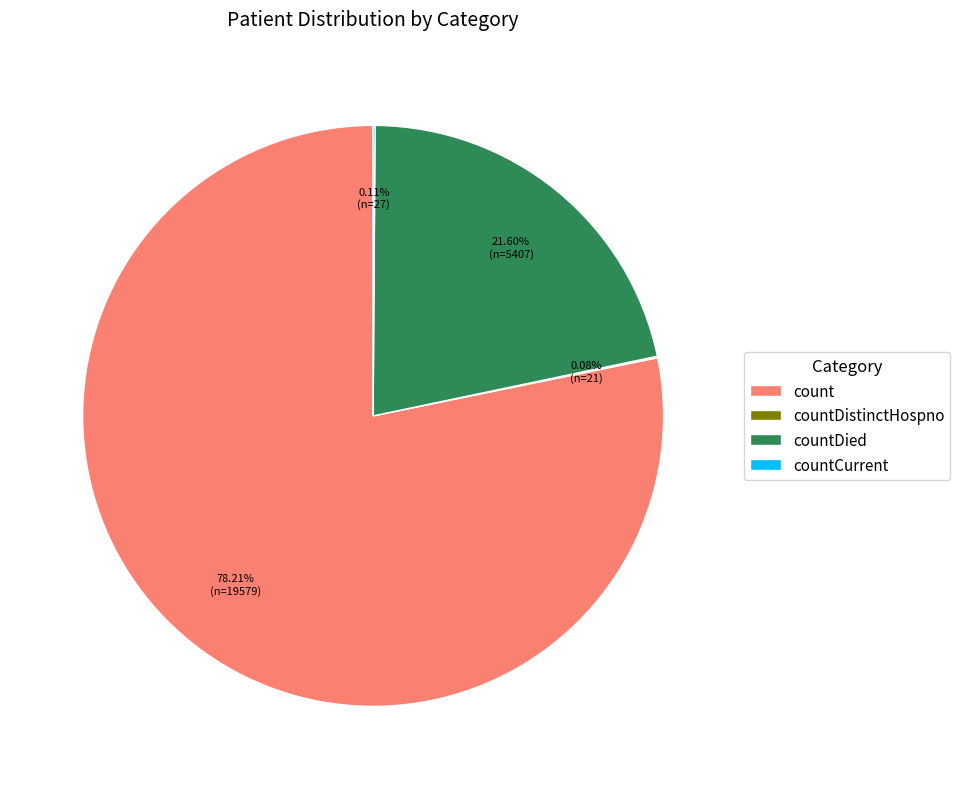

What is the ratio of the value at count to the value at countDied?

3.6